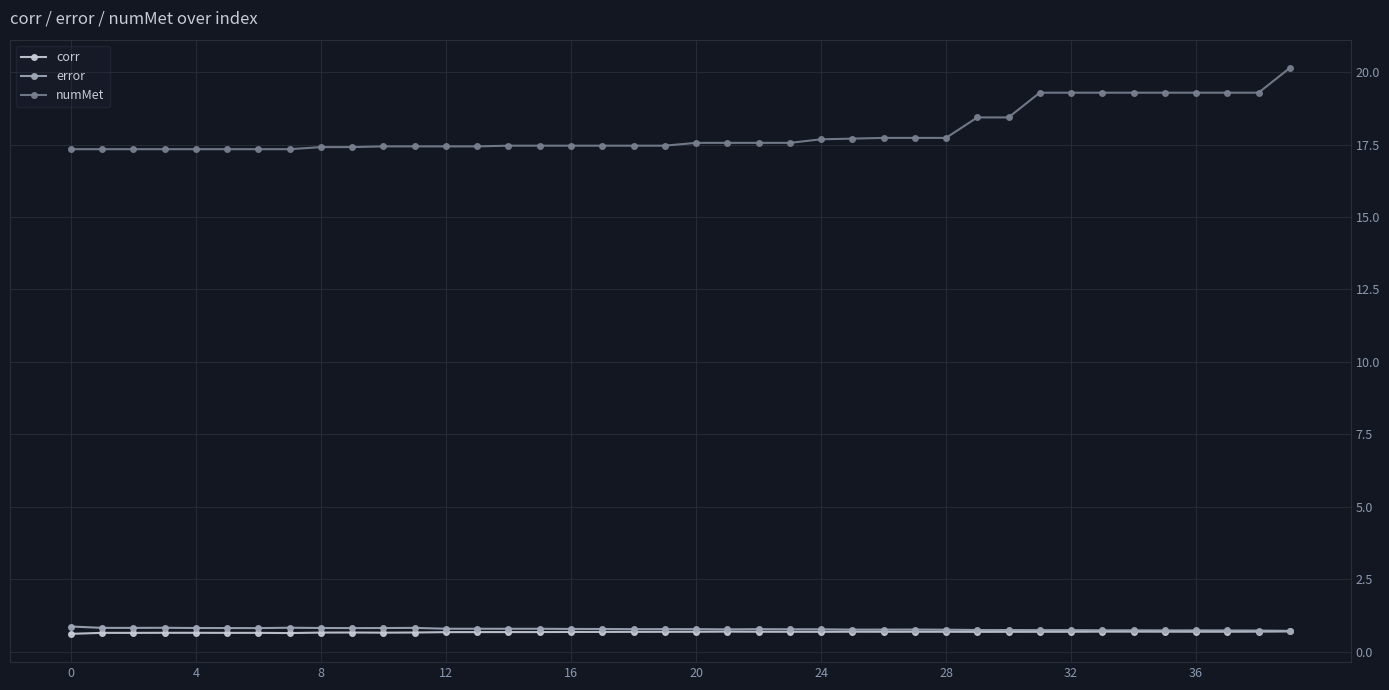

True or false: numMet and error intersect in this chart.

False